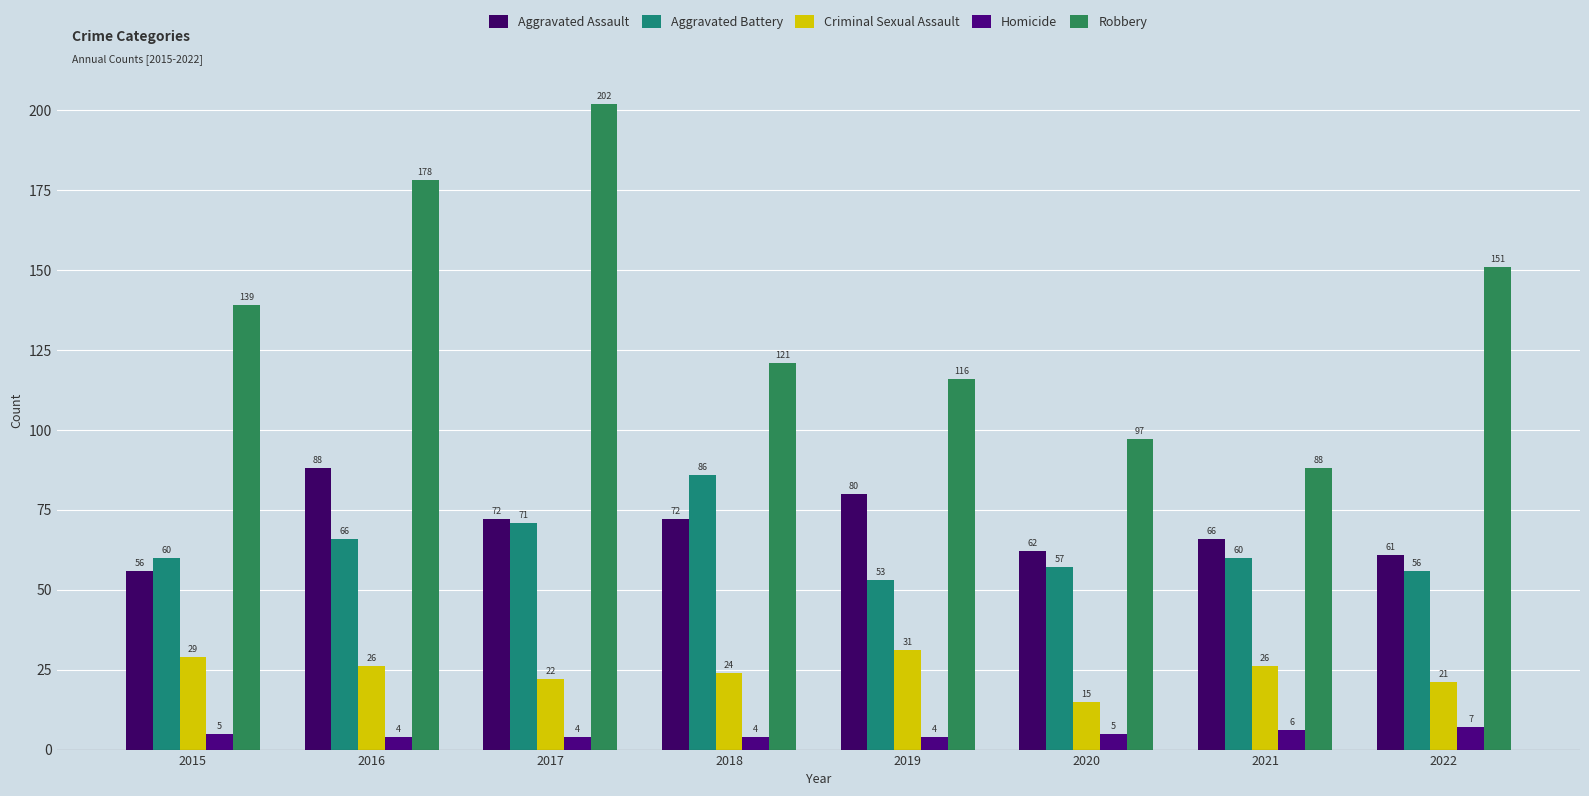

What value does the Aggravated Assault series have at 2021, to the nearest 10?

70